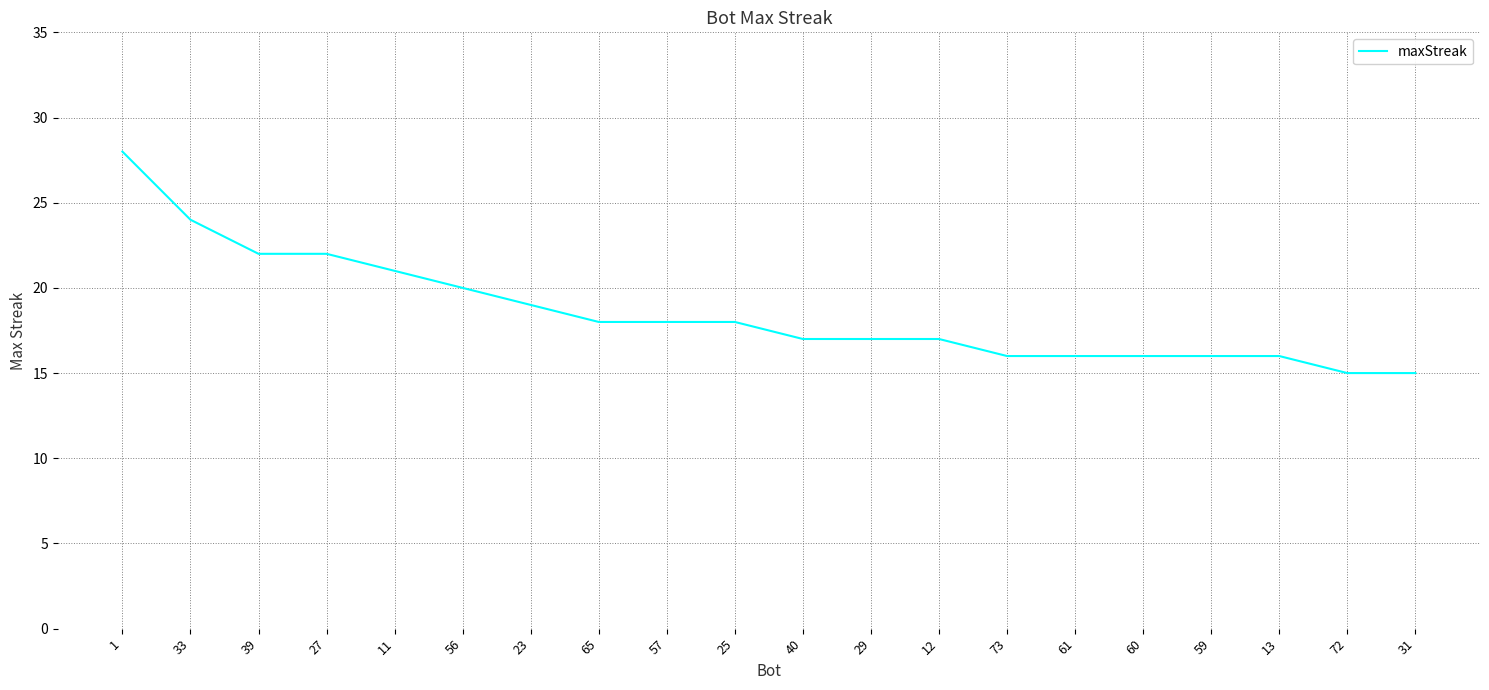

The chart shows a value of 8 at 61. True or false?

False